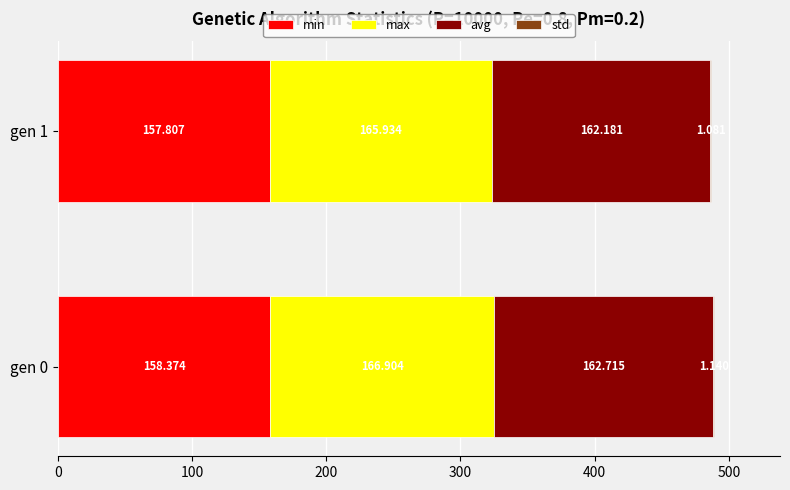

Rank the series by their maximum value, from highest to lowest.

max, avg, min, std